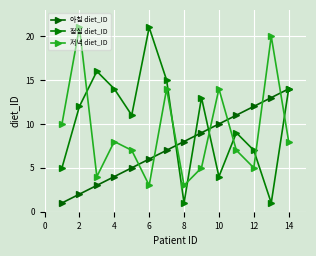

What is the sum of all 점심 diet_ID values?

143